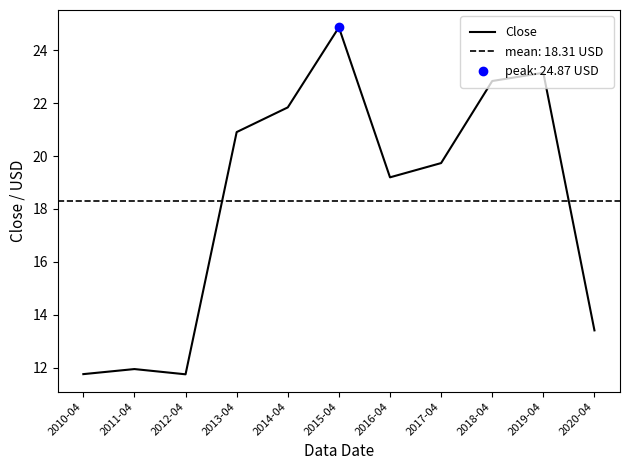

Between 2011-04 and 2013-04, which is larger?

2013-04